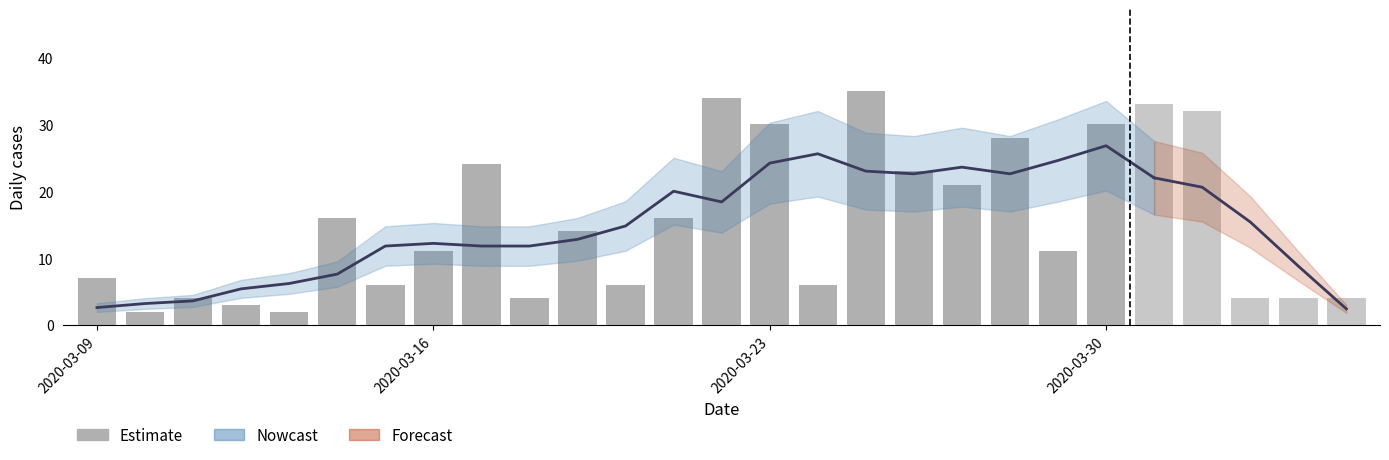

List the labels in order of value, smallest first.

2020-03-10, 2020-03-13, 2020-03-12, 2020-03-11, 2020-03-18, 2020-04-02, 2020-04-03, 2020-04-04, 2020-03-15, 2020-03-20, 2020-03-24, 2020-03-09, 2020-03-16, 2020-03-29, 2020-03-19, 2020-03-14, 2020-03-21, 2020-03-27, 2020-03-26, 2020-03-17, 2020-03-28, 2020-03-23, 2020-03-30, 2020-04-01, 2020-03-31, 2020-03-22, 2020-03-25